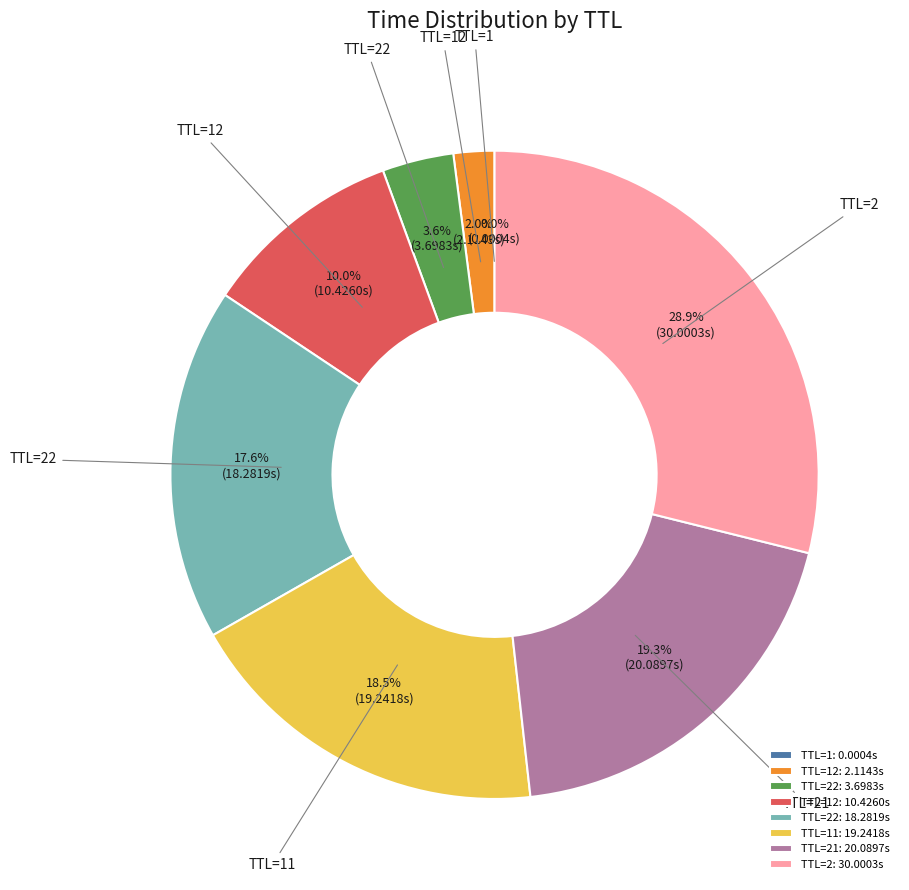

Is there any slice that represents more than half of the pie?

No